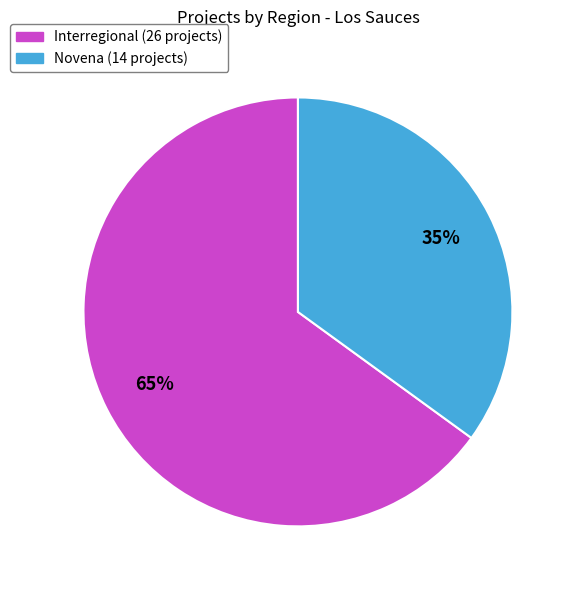

What percentage is the Novena slice, to the nearest percent?

35%